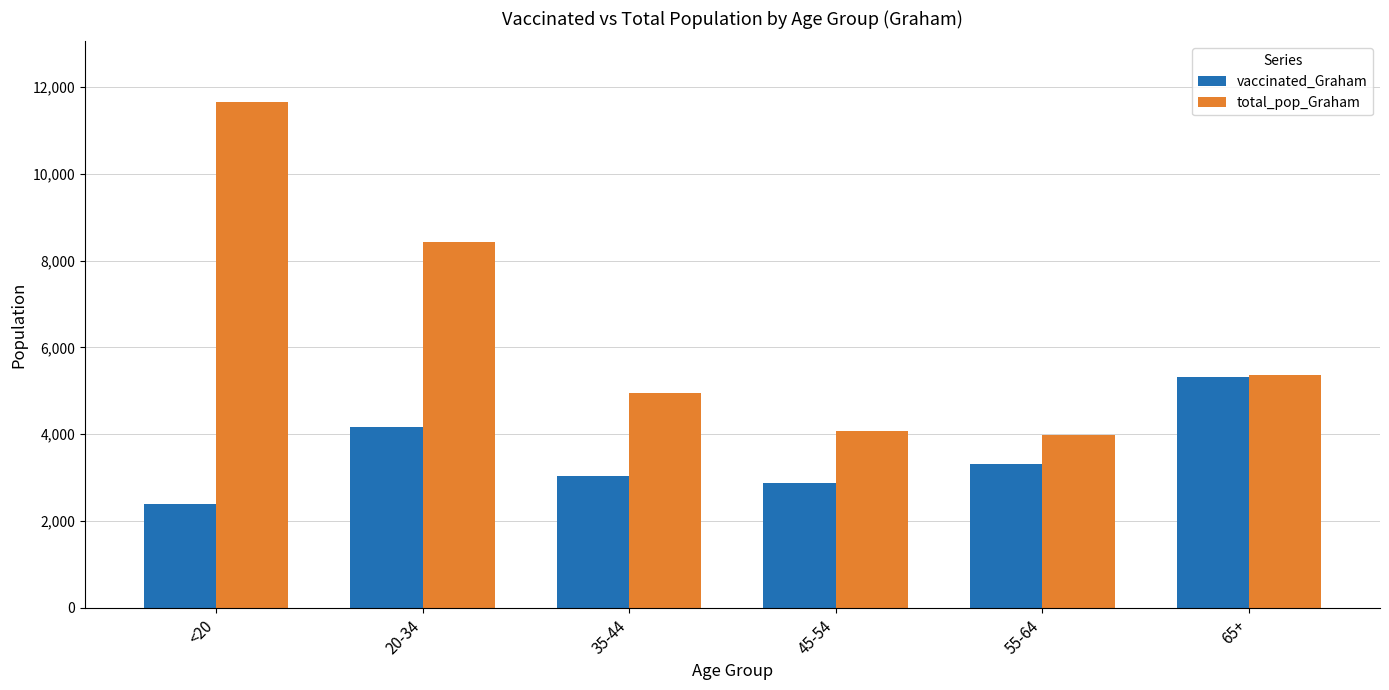

Are the bars grouped side by side (vs. stacked)?

Yes